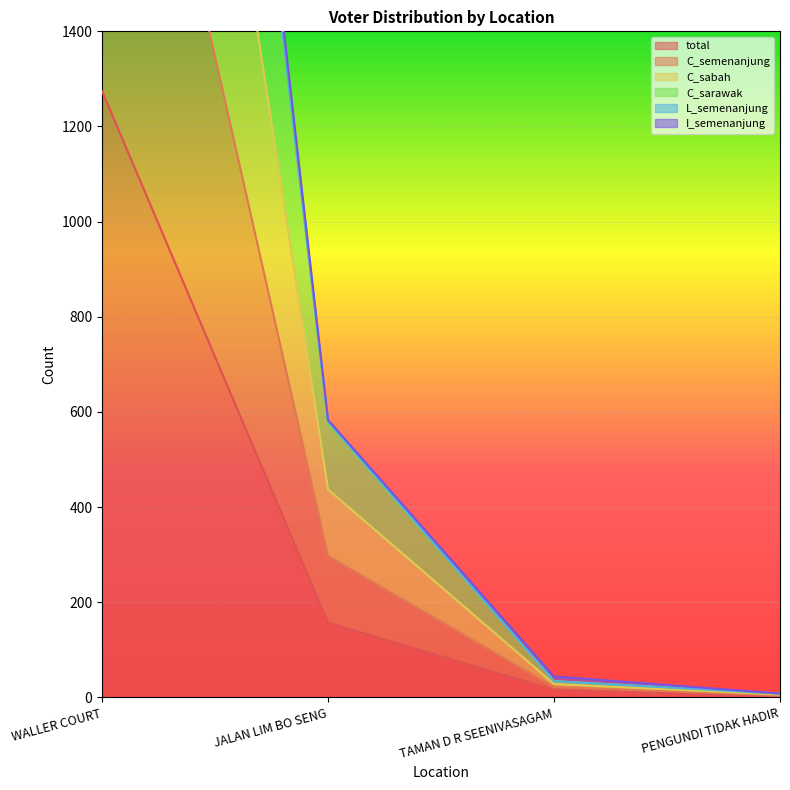

True or false: total has more than 0 interior local peaks.

False